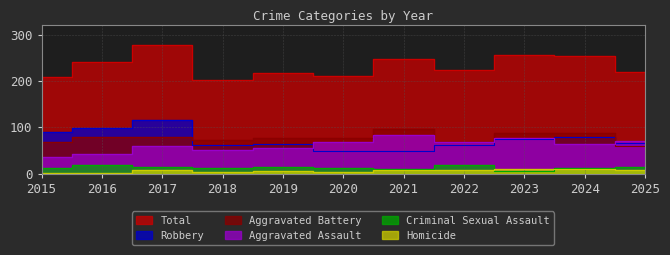

List the series in order of their peak value, lowest first.

Homicide, Criminal Sexual Assault, Aggravated Assault, Aggravated Battery, Robbery, Total